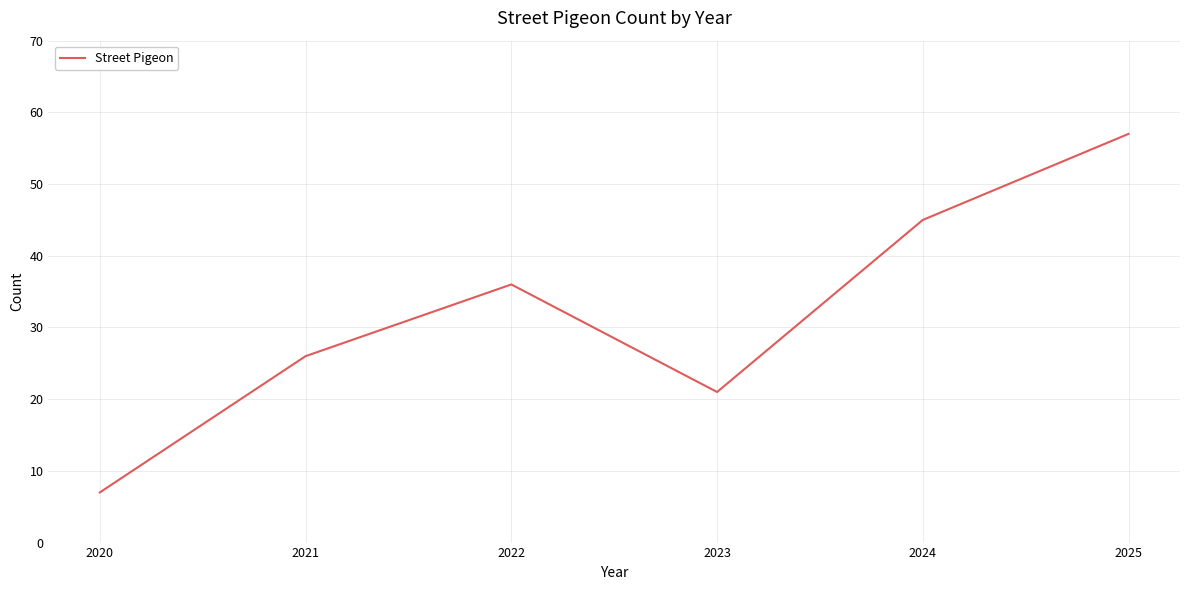

Is this an area chart (filled region under the line)?

No